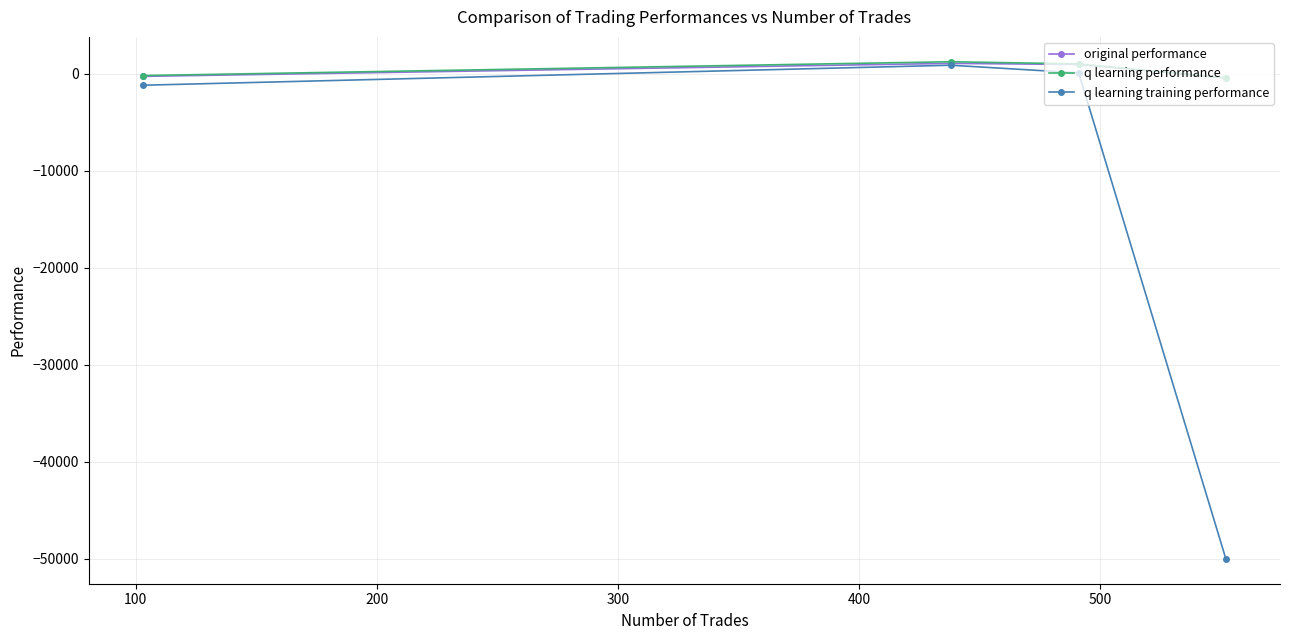

What is the sum of all q learning performance values?

1729.6